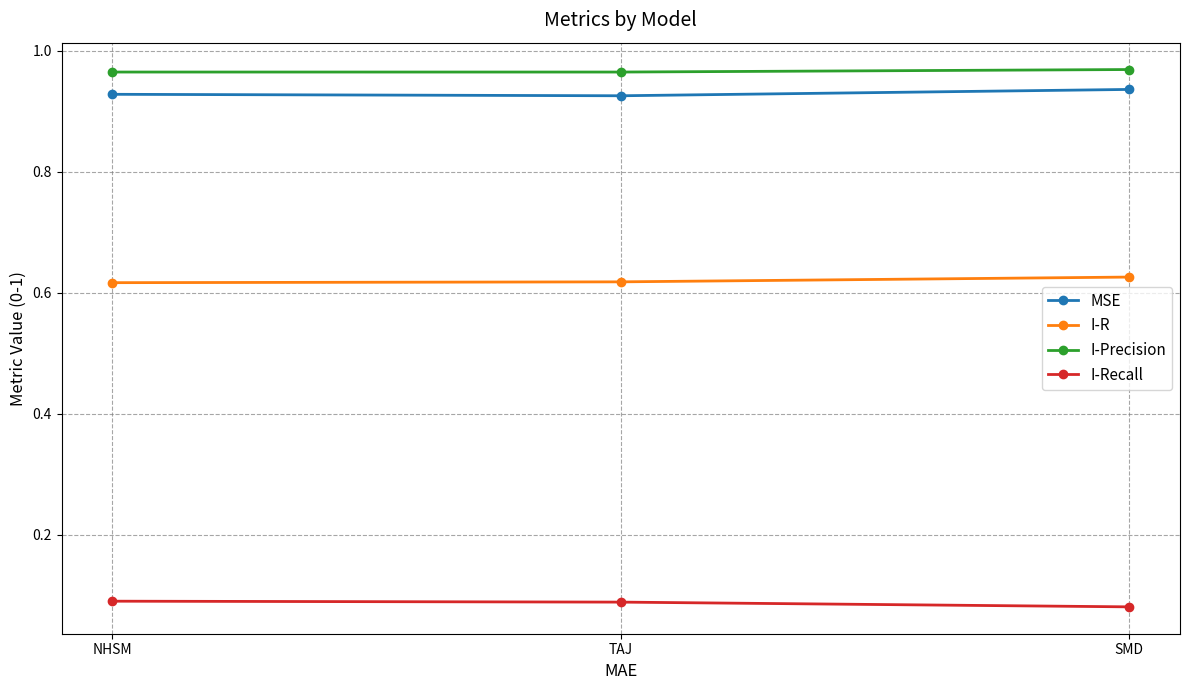

What is the sum of all I-Precision values?

2.9